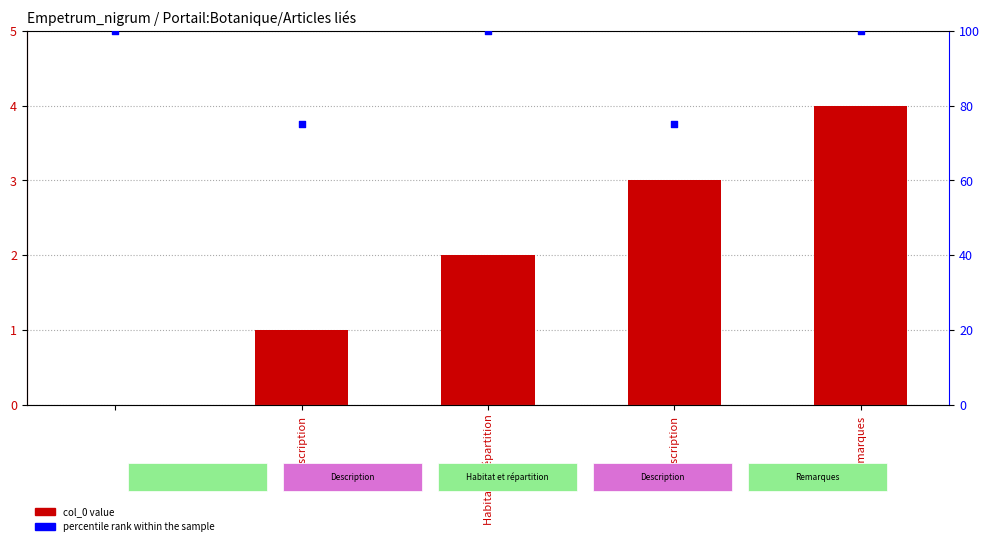

Is the value of col_0 at Habitat et répartition greater than the value of percentile rank within the sample at Description?

No